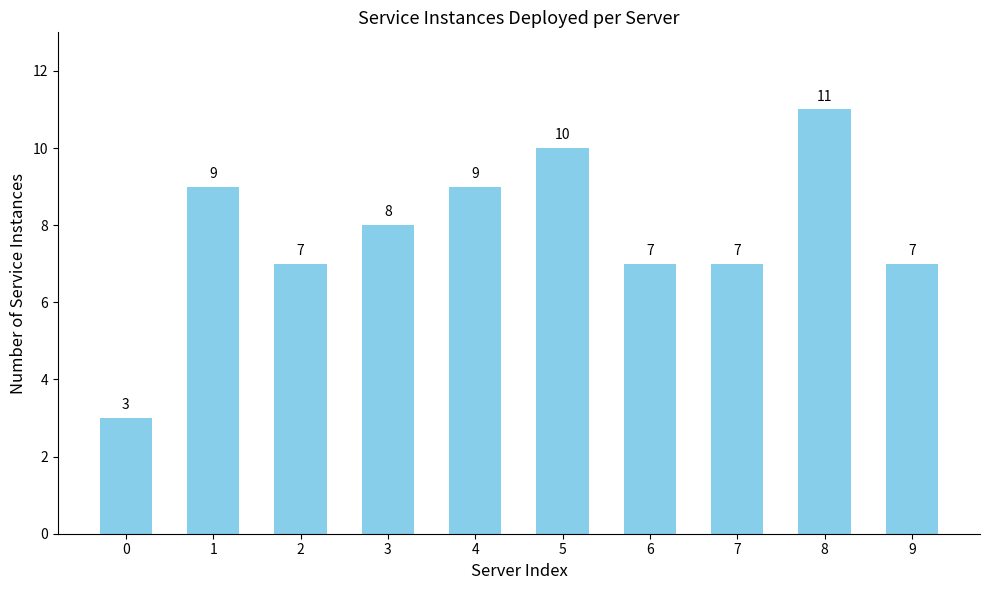

How many values are between 7 and 9?

7